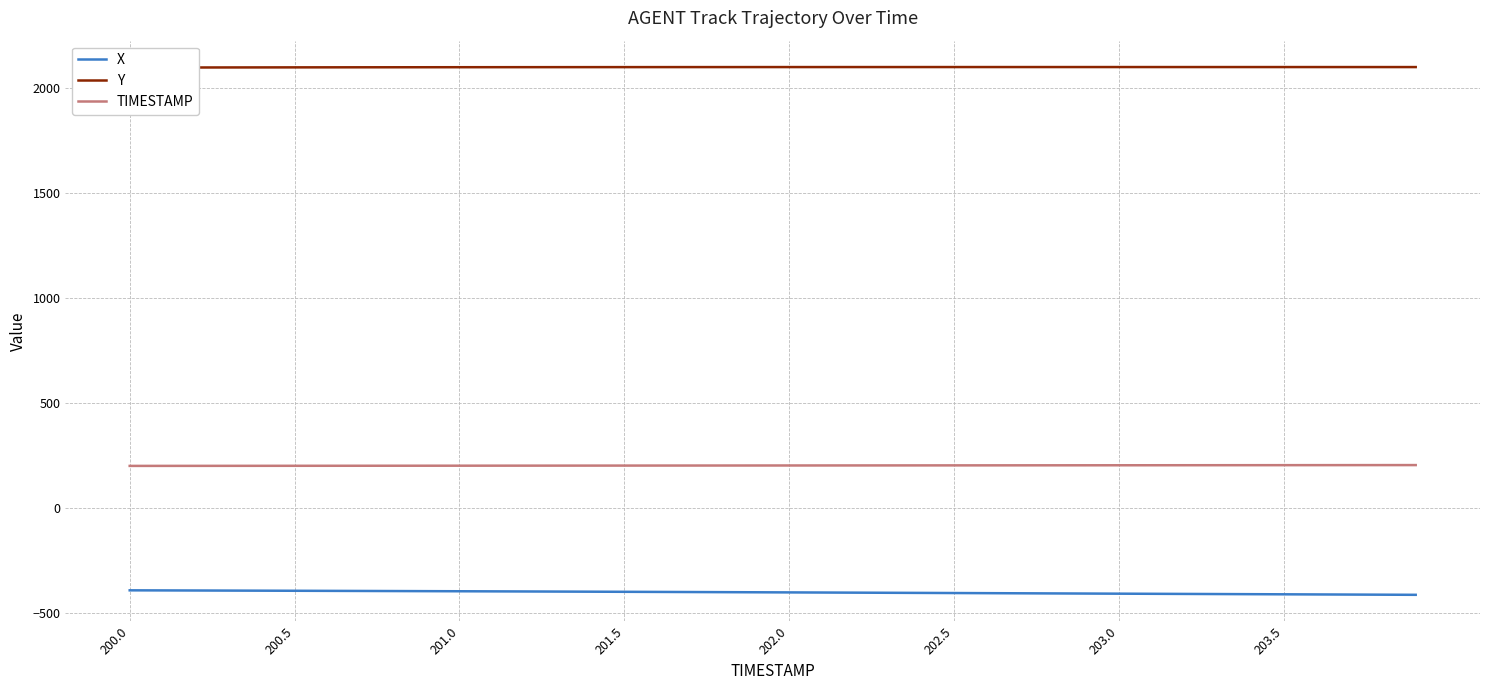

At how many categories does at least one series exceed 703?

40